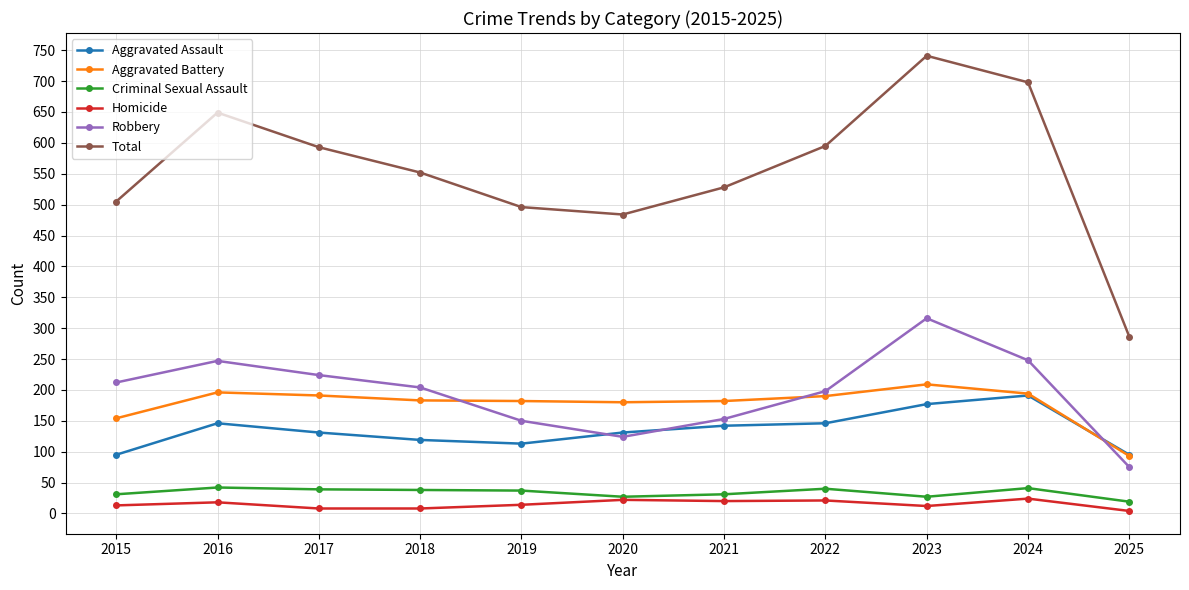

Where is the first local maximum for Aggravated Assault?

2016